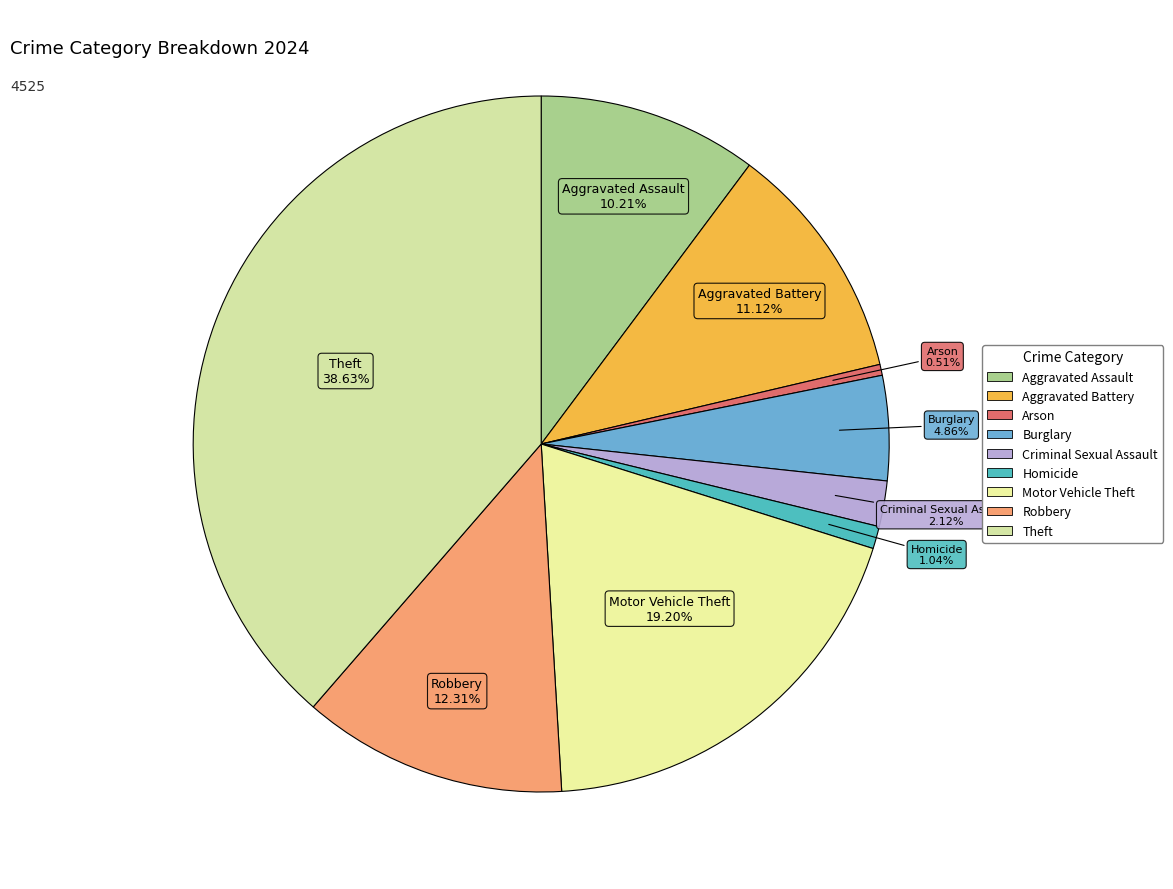

Count the number of slices in the pie.

9